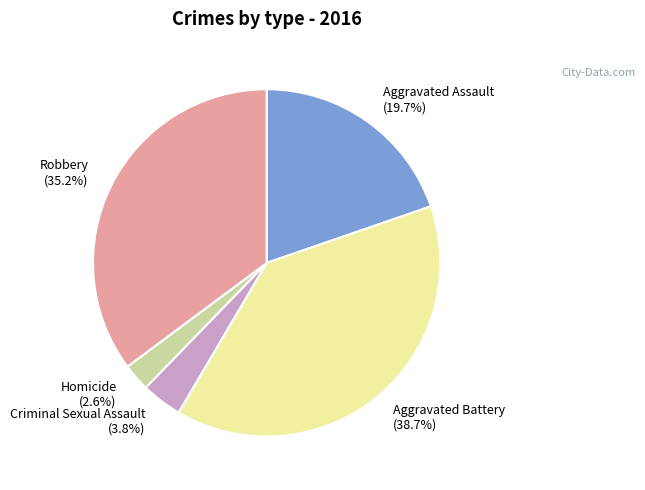

To the nearest percent, what percentage of the pie is Aggravated Assault?

20%